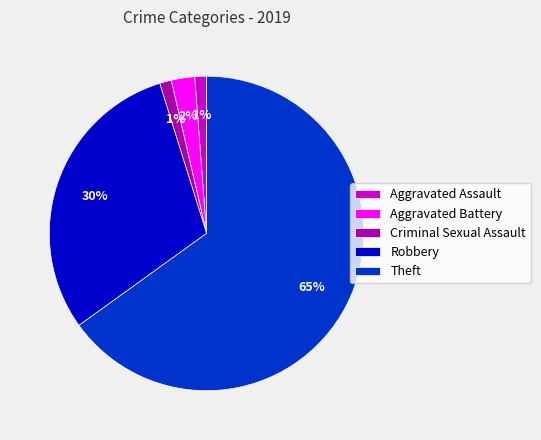

Is the sum of Criminal Sexual Assault and Aggravated Assault greater than half?

No